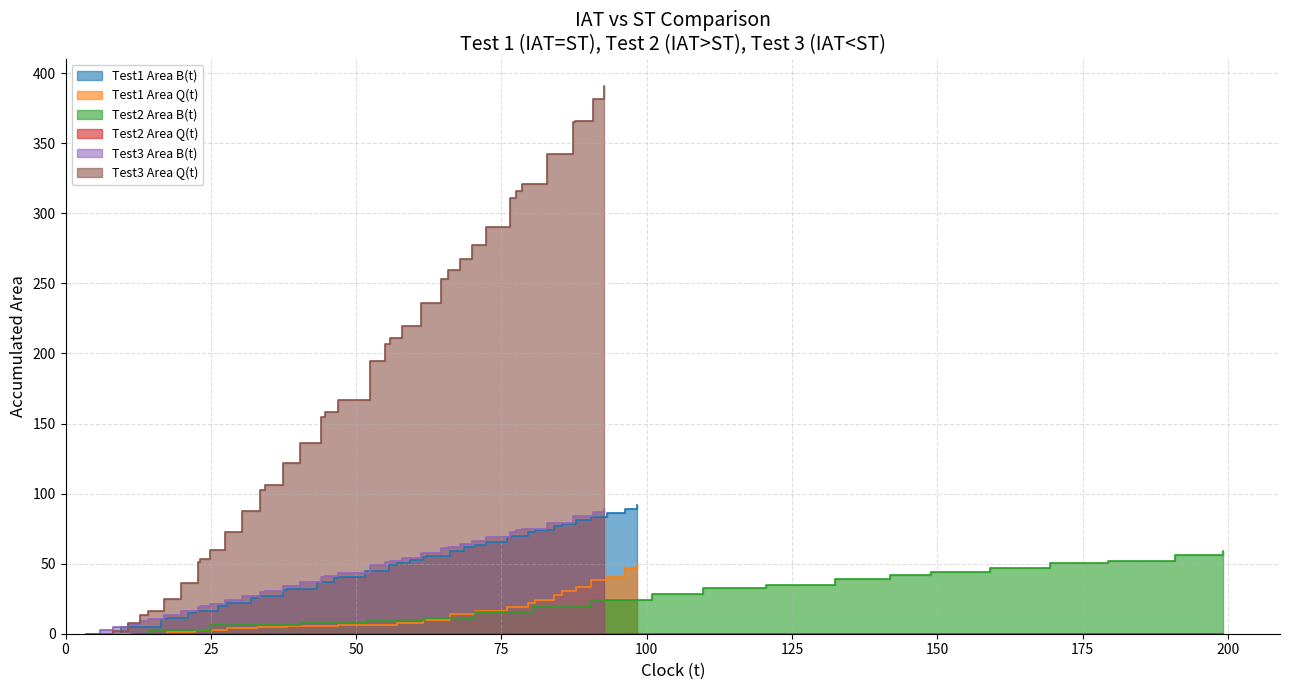

How many categories are shown in the chart?

39